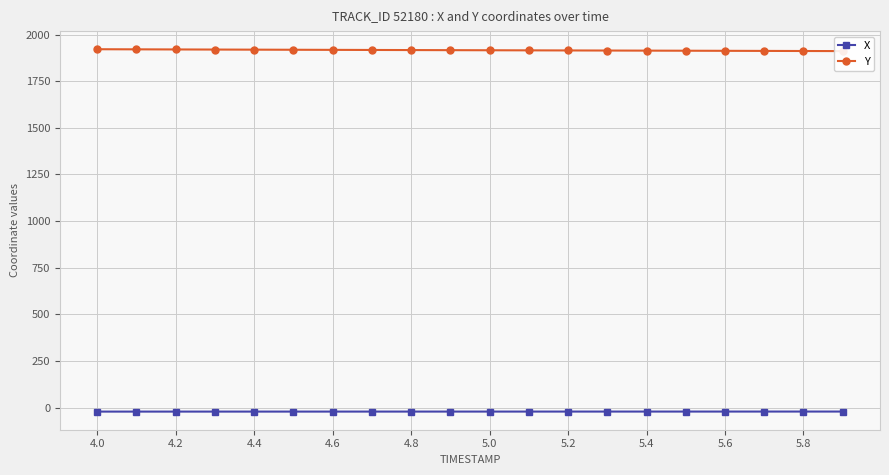

What is the maximum value for X?

-21.5